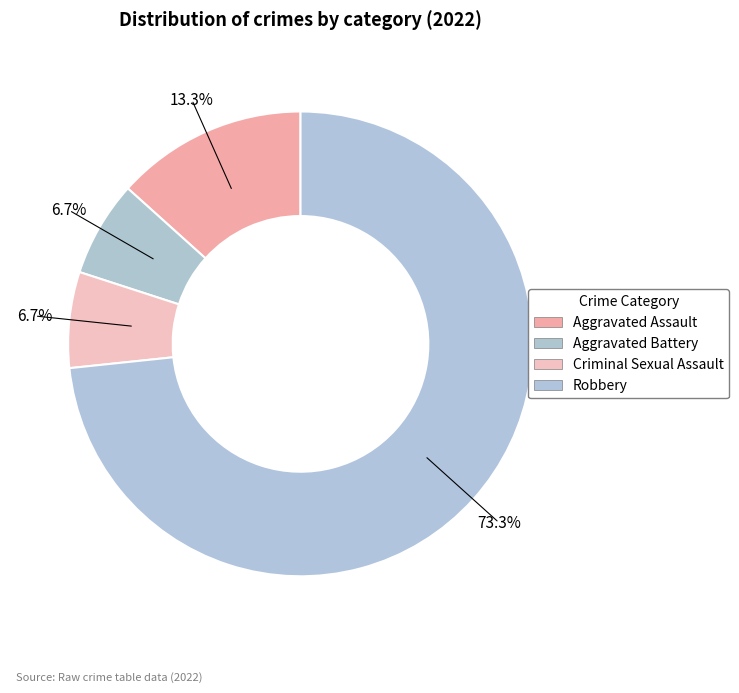

How many slices are in this pie chart?

4